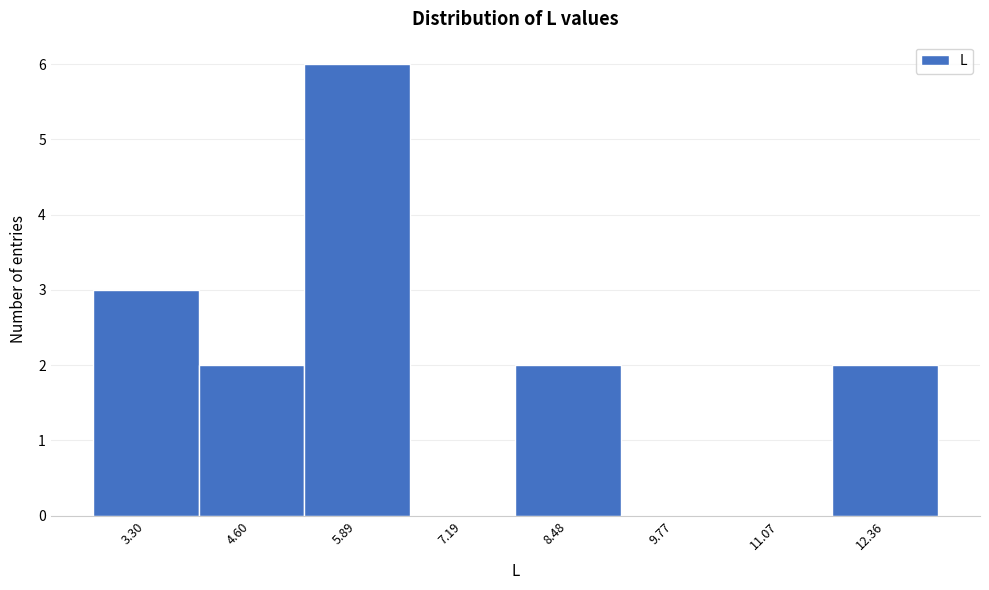

Reading left to right, transcribe this chart: for each bar, give the range it covers on the x-axis and its height. Neither the bar edges nor the heights are printed on the chart, so give them approximately, as read against the axes.

2.6 to 4.0: 3
4.0 to 5.2: 2
5.2 to 6.6: 6
6.6 to 7.8: 0
7.8 to 9.2: 2
9.2 to 10.4: 0
10.4 to 11.8: 0
11.8 to 13.0: 2